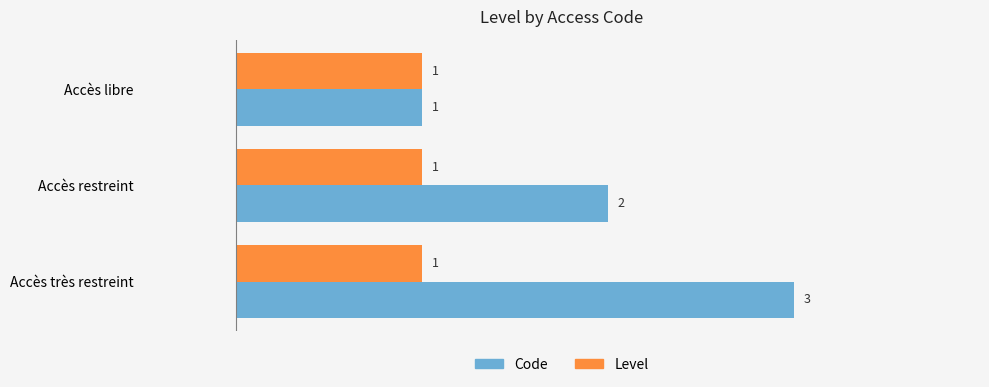

At which category is the sum across all series the highest?

Accès très restreint